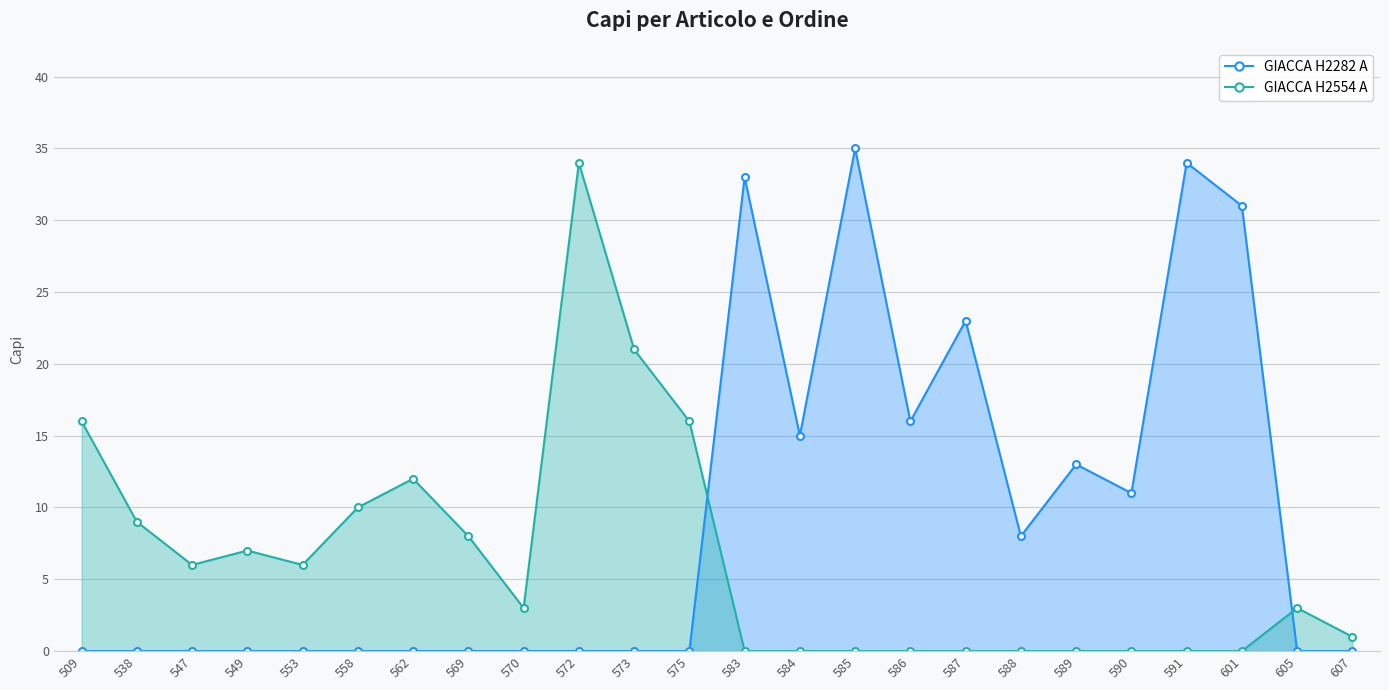

Rank the series by their average value, from highest to lowest.

GIACCA H2282 A, GIACCA H2554 A